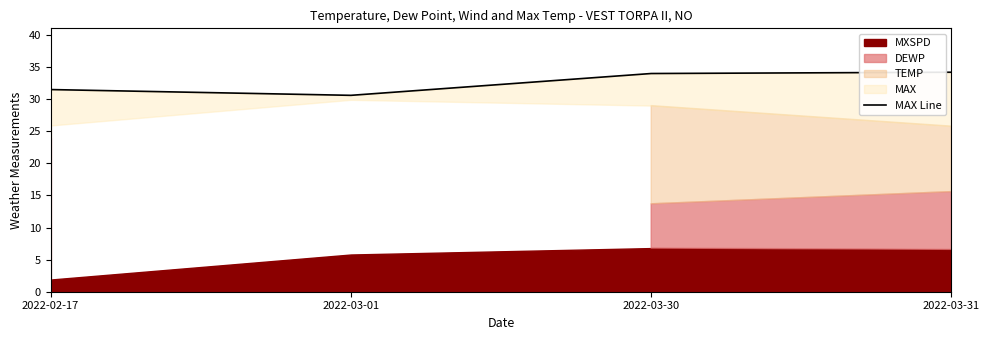

What is the approximate value at 2022-02-17?

31.5